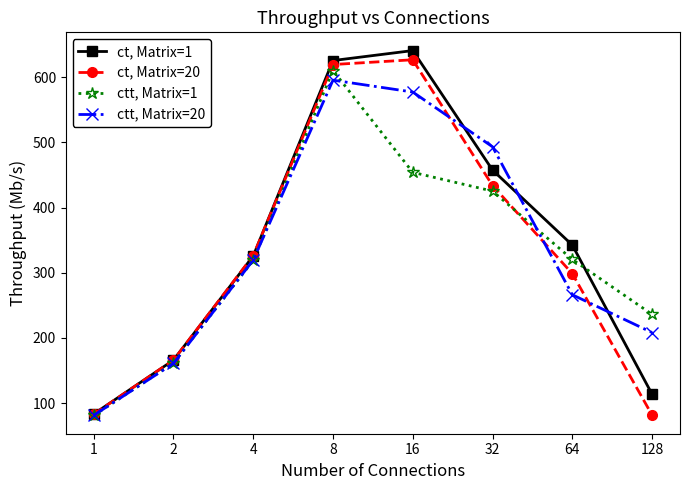

Rank the series at 4 from lowest to highest value.

ctt, Matrix=1, ctt, Matrix=20, ct, Matrix=1, ct, Matrix=20